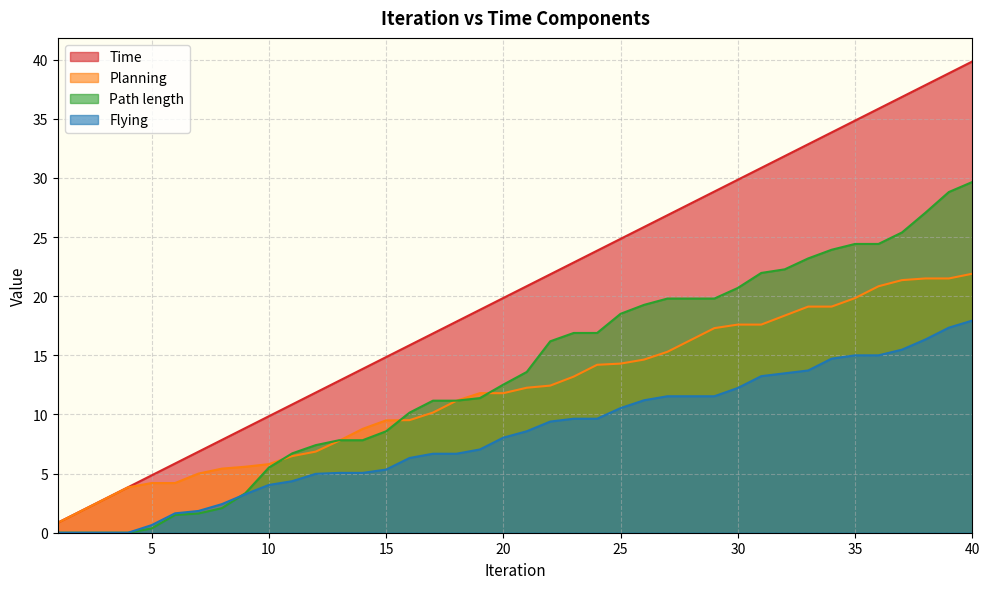

What is the sum of all Planning values?

482.1